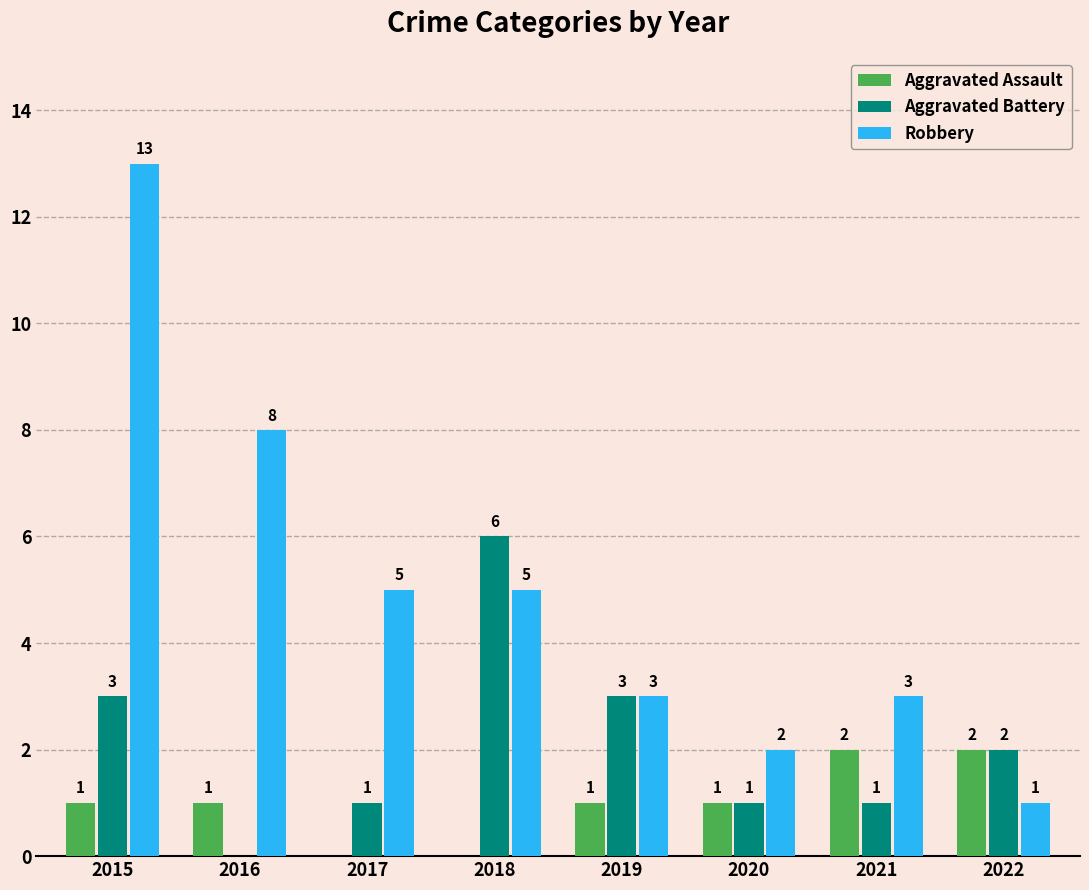

True or false: Aggravated Battery has a value of -2 at 2016.

False